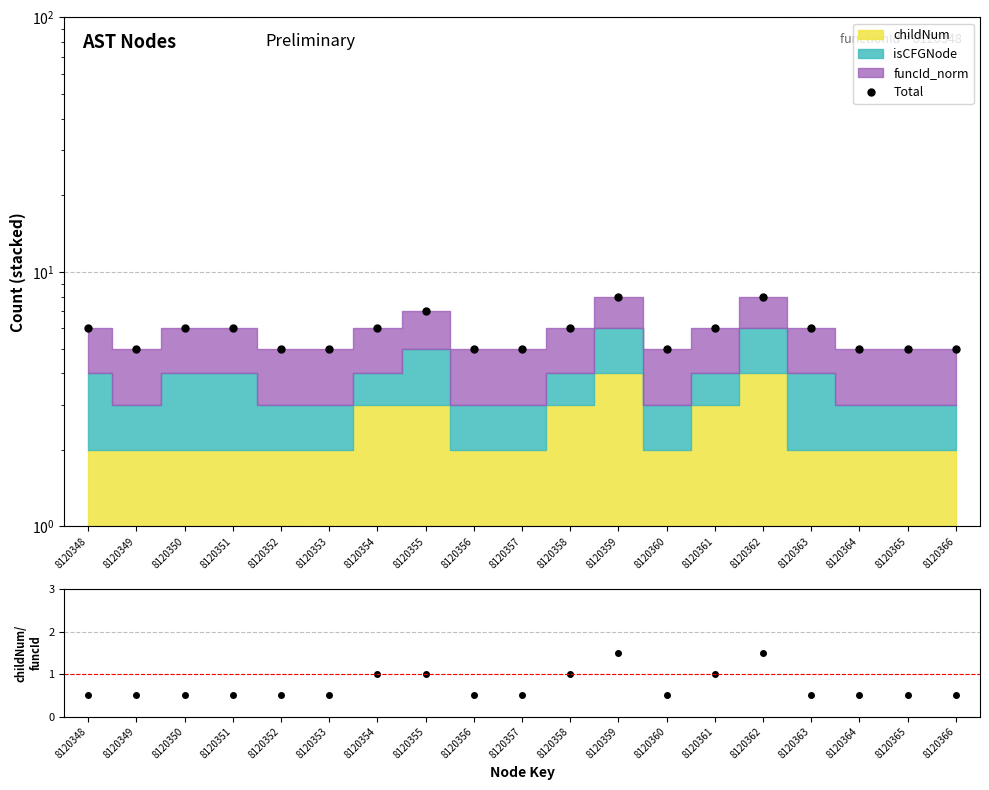

The Total series shows 8.7 at 8120353. True or false?

False